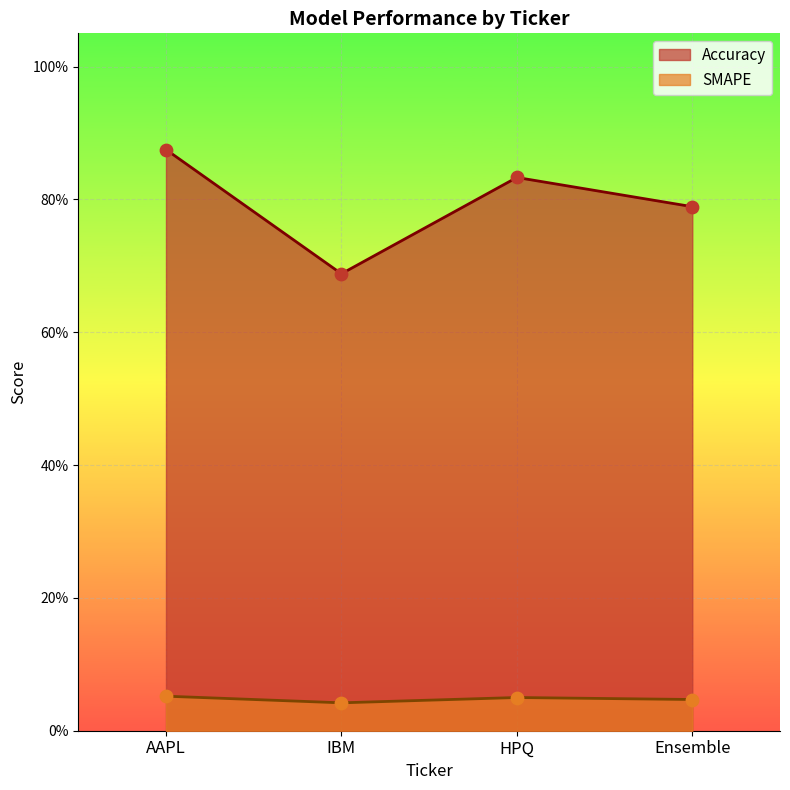

What is the total value across all series at IBM?

0.7